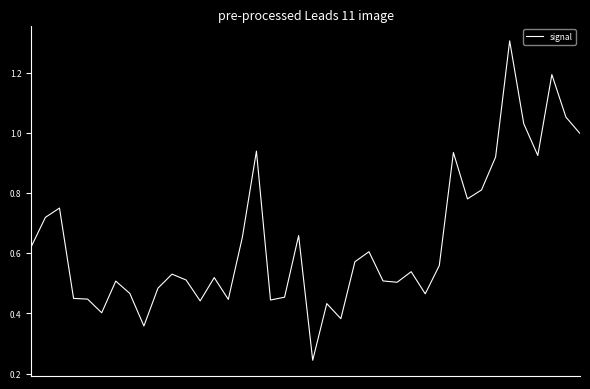

How many lines are shown in the chart?

1